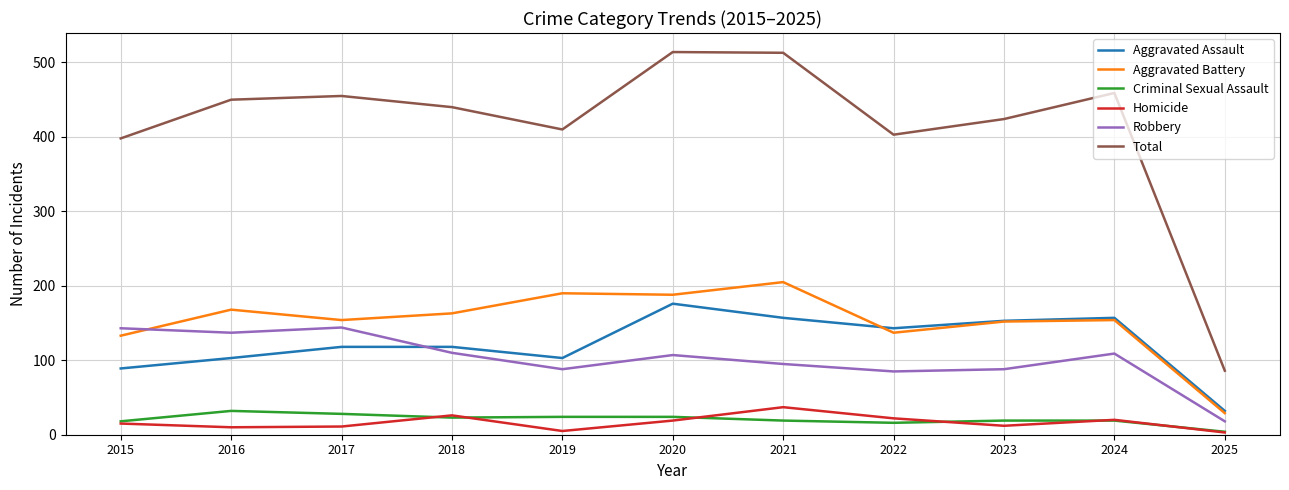

Which series has the largest range (max minus min)?

Total